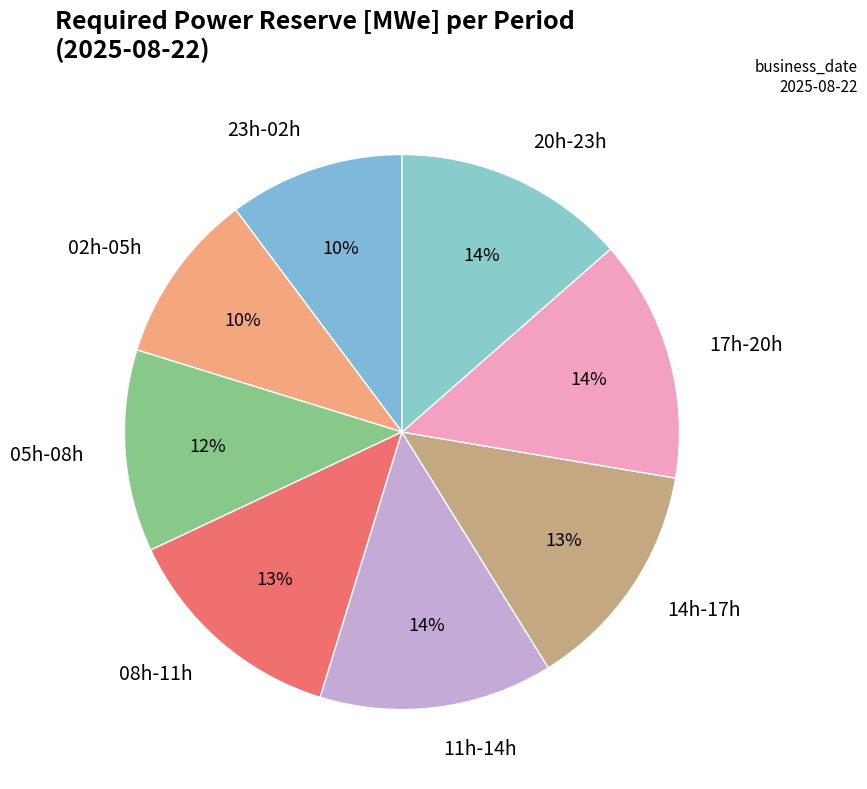

Combined, do 05h-08h and 17h-20h account for over 50%?

No